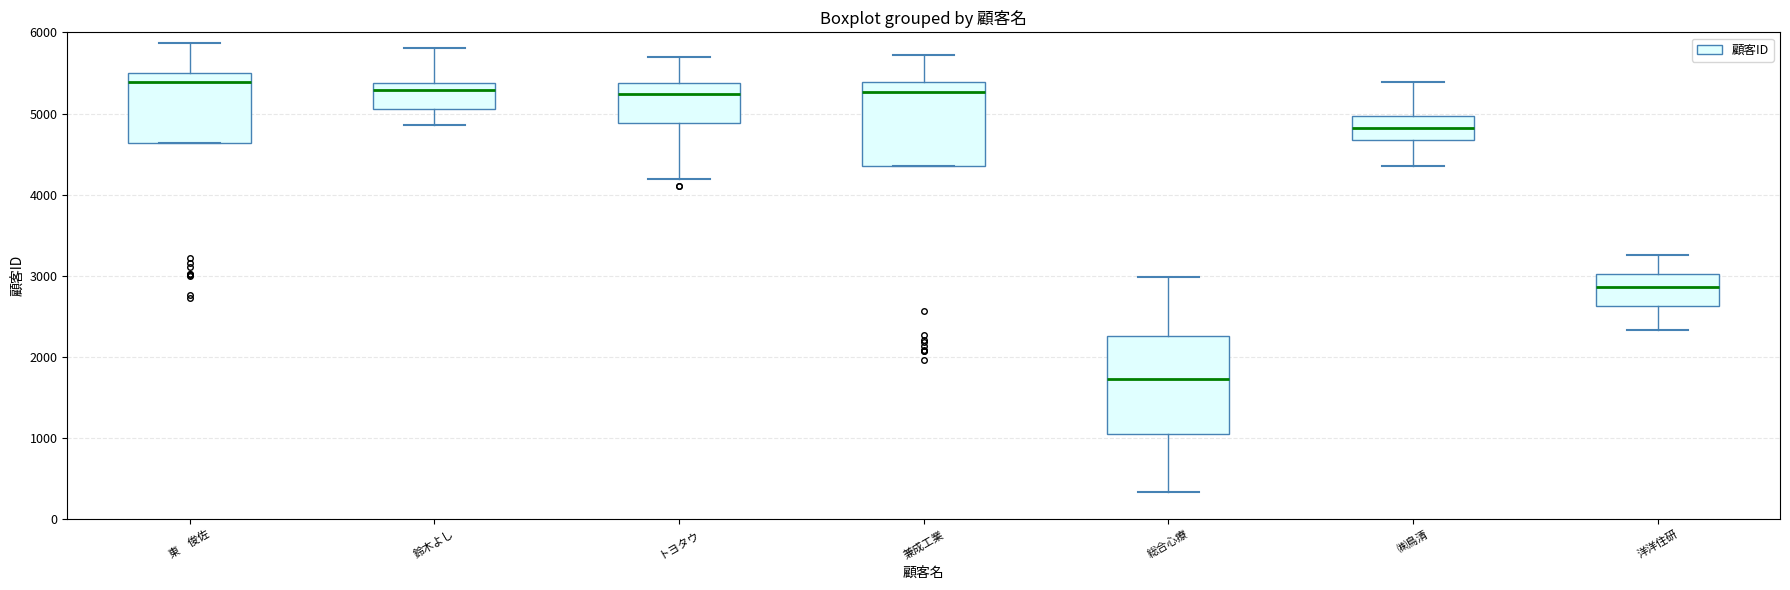

Comparing the boxes themselves (not the whiskers), which one is the tallest?

総合心療